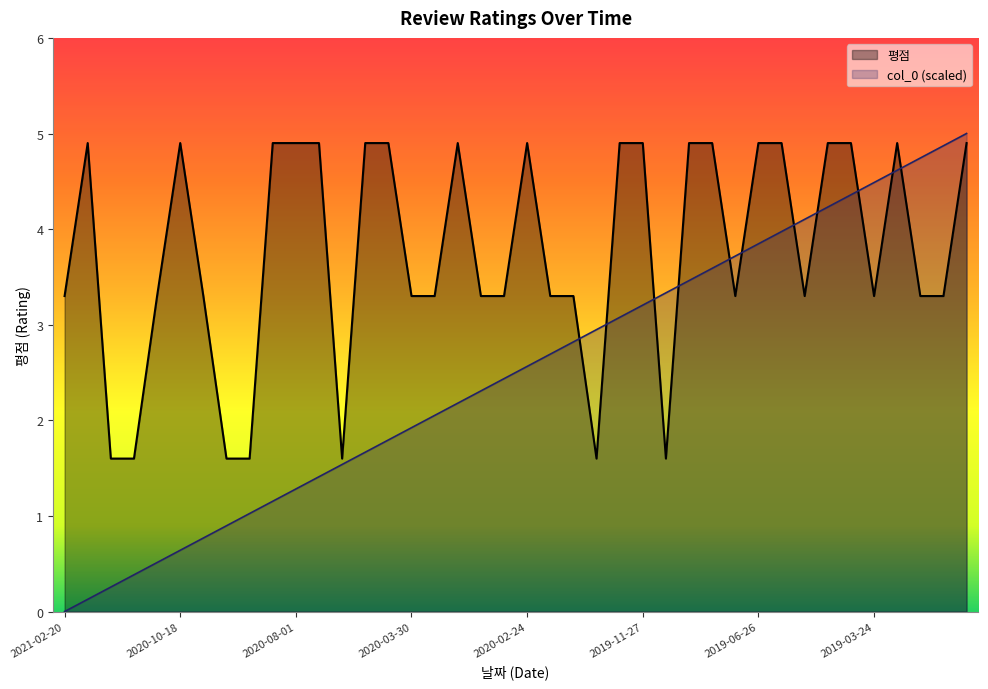

Where is col_0 nearest to the value 2?

2020-03-28